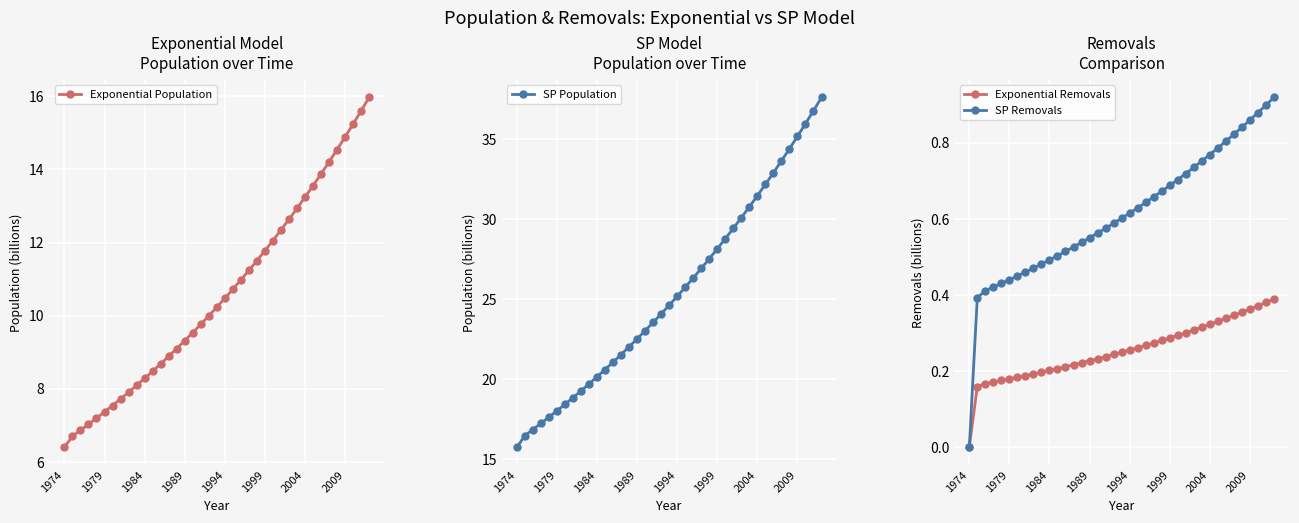

True or false: SP Removals and SP Population cross at least once.

False